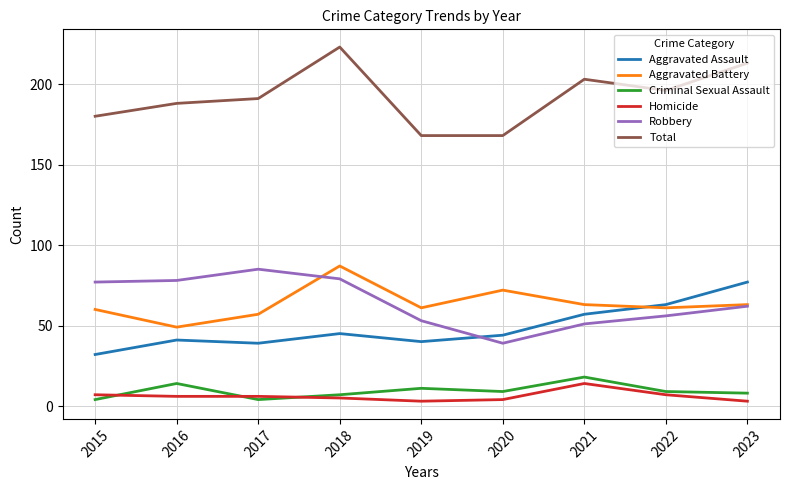

How many lines are shown in the chart?

6